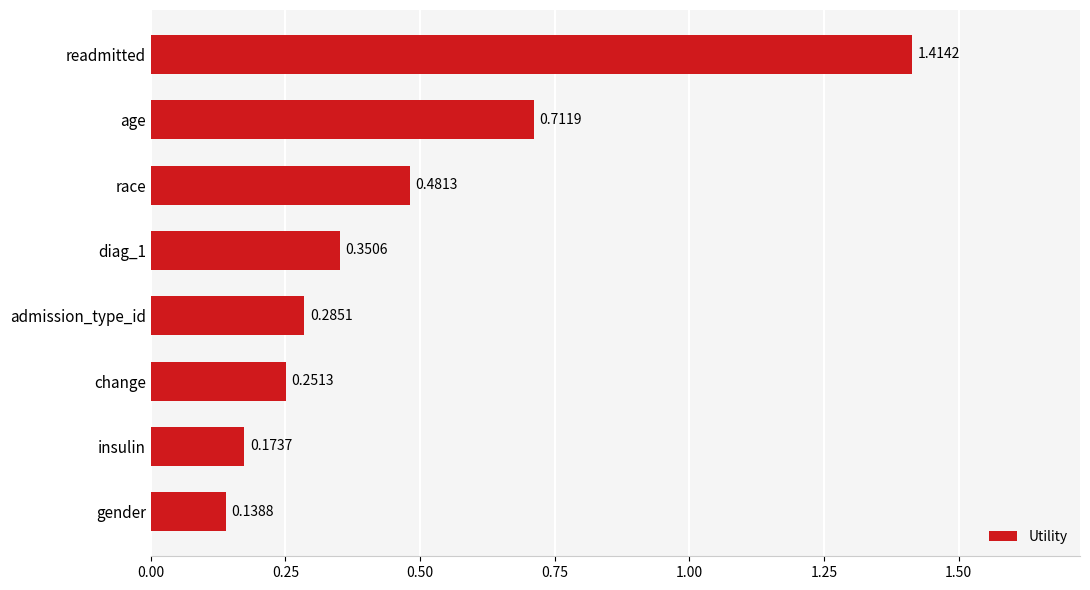

What is the sum of all values?

3.8